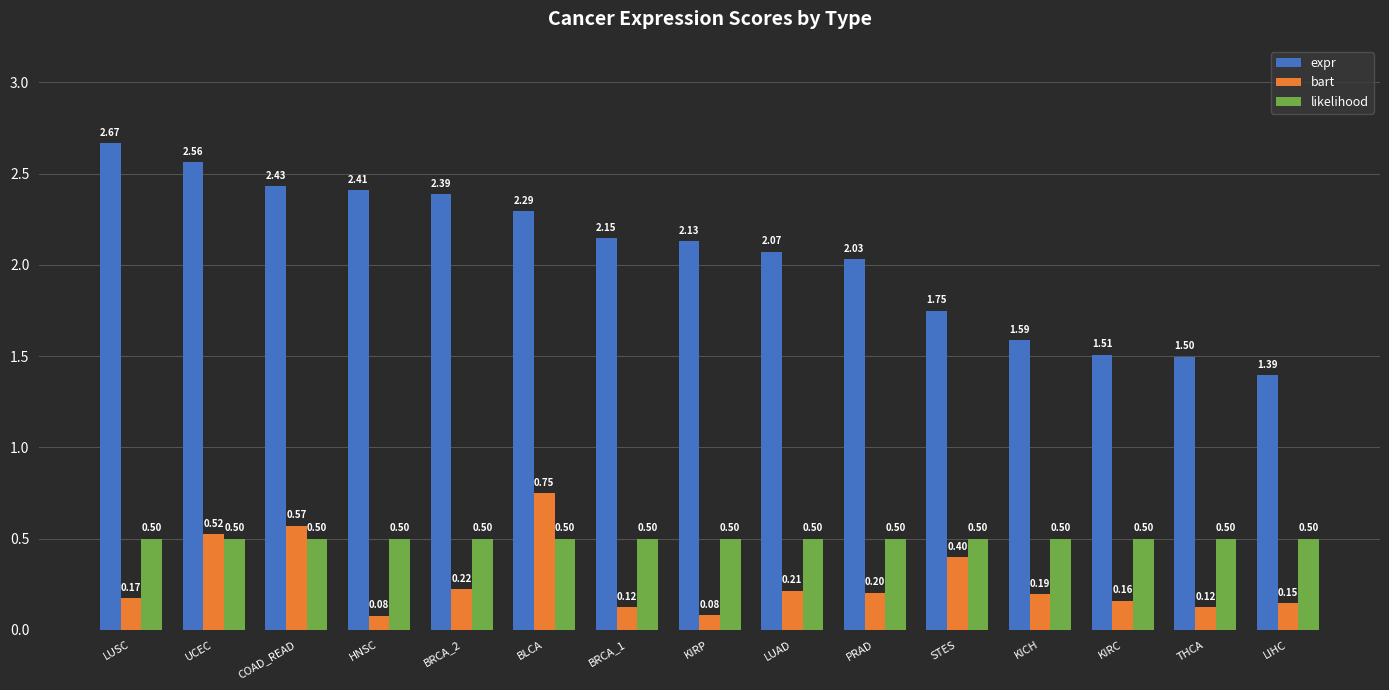

What is the label of the 14th bar from the left?

THCA